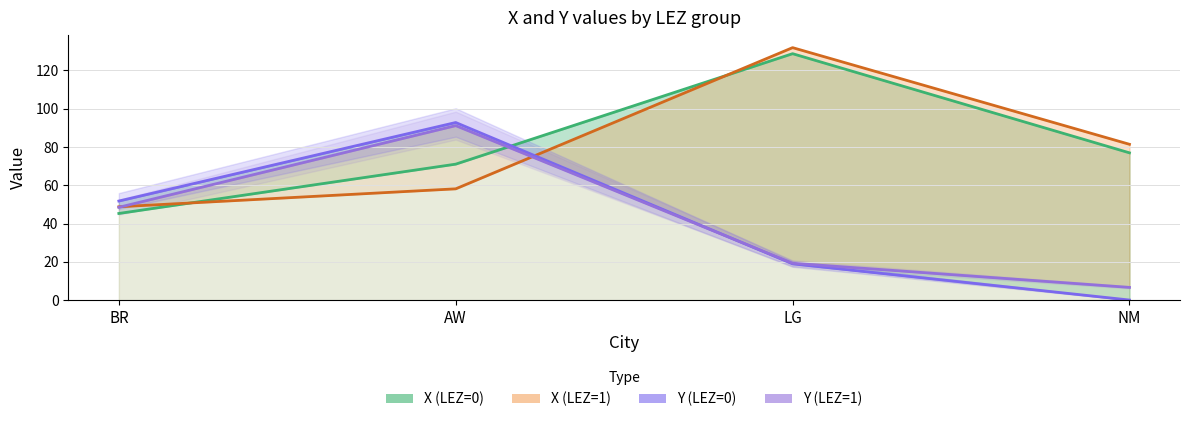

In Y (LEZ=1), how many points are higher than both neighbors (excluding endpoints)?

1